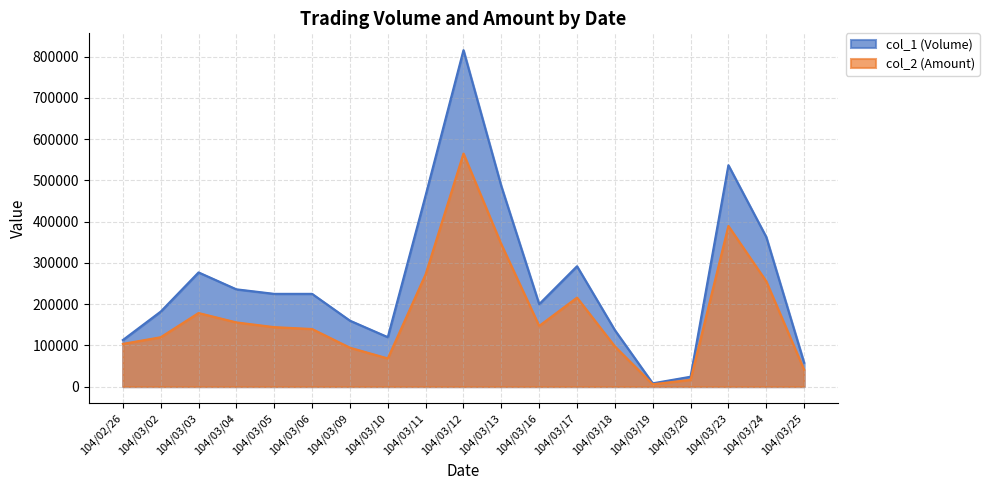

What is the label of the 12th point from the right?

104/03/10